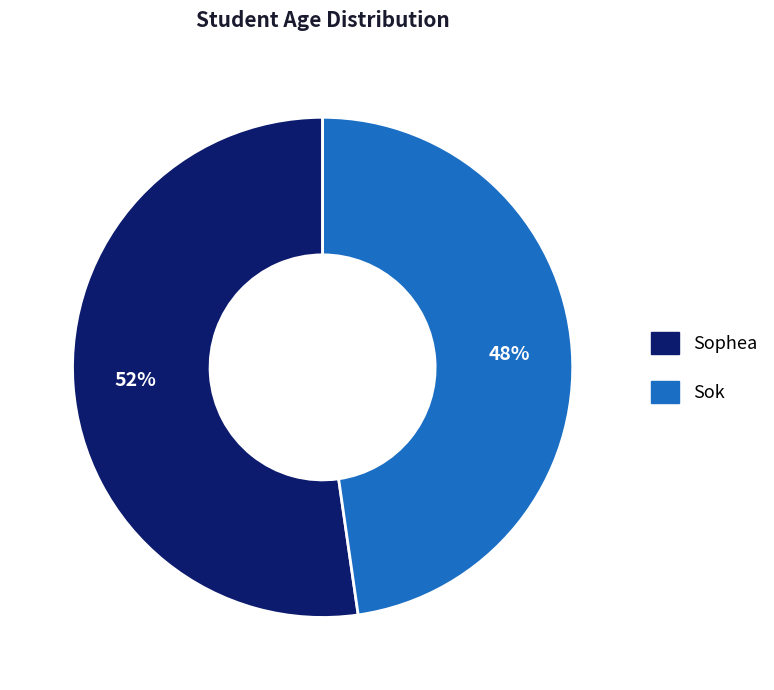

To the nearest percent, what is the combined percentage of Sophea and Sok?

100%